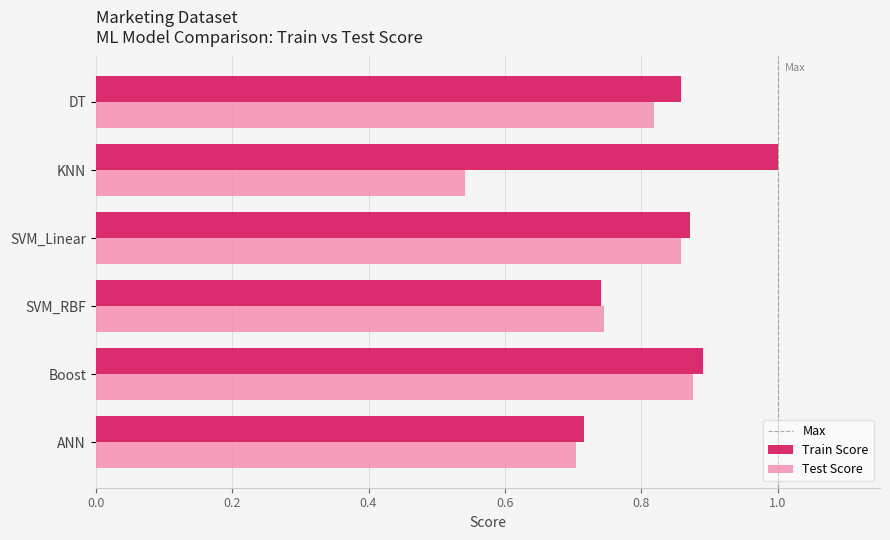

What is the difference between the maximum and minimum values in the Train Score series?

0.3